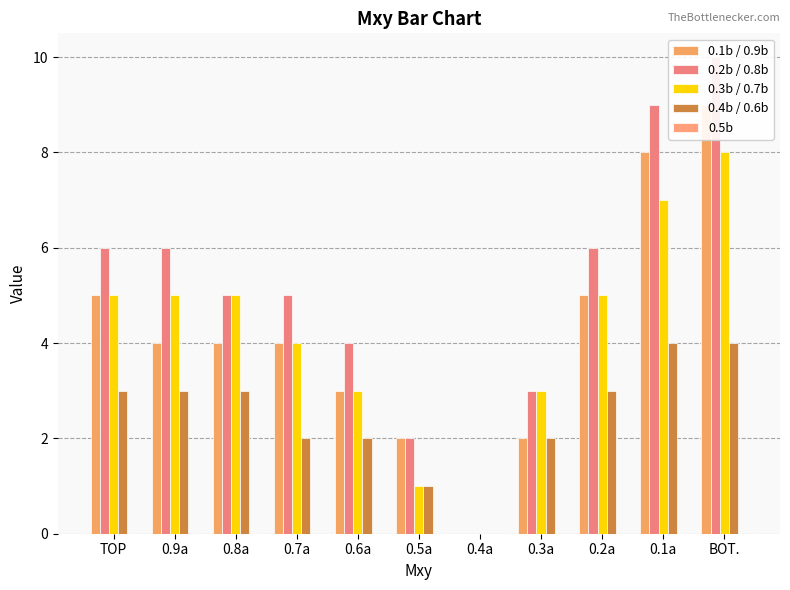

Which series has the largest total across all categories?

0.2b / 0.8b